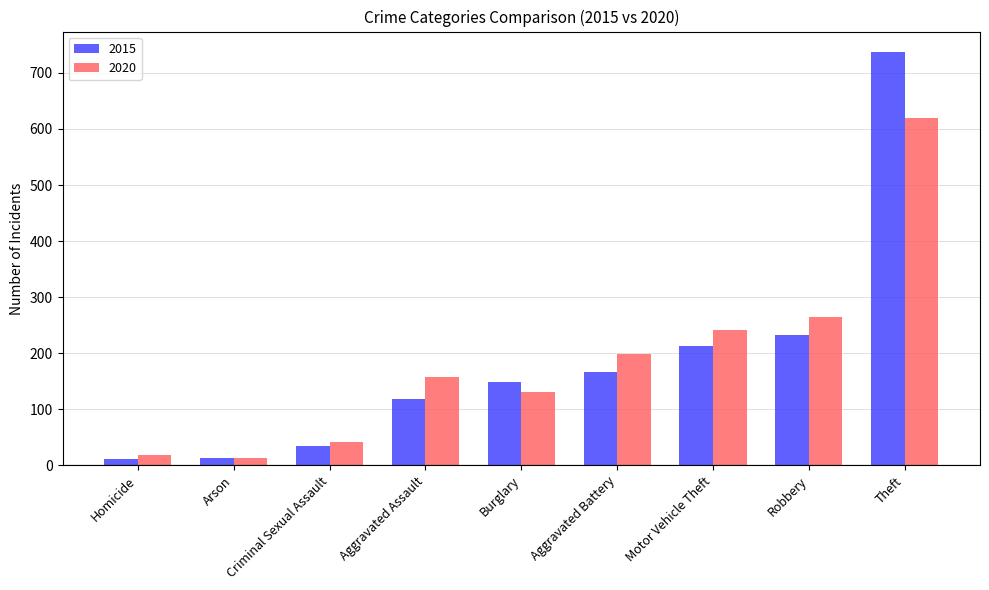

What are all the series names shown in the legend?

2015, 2020